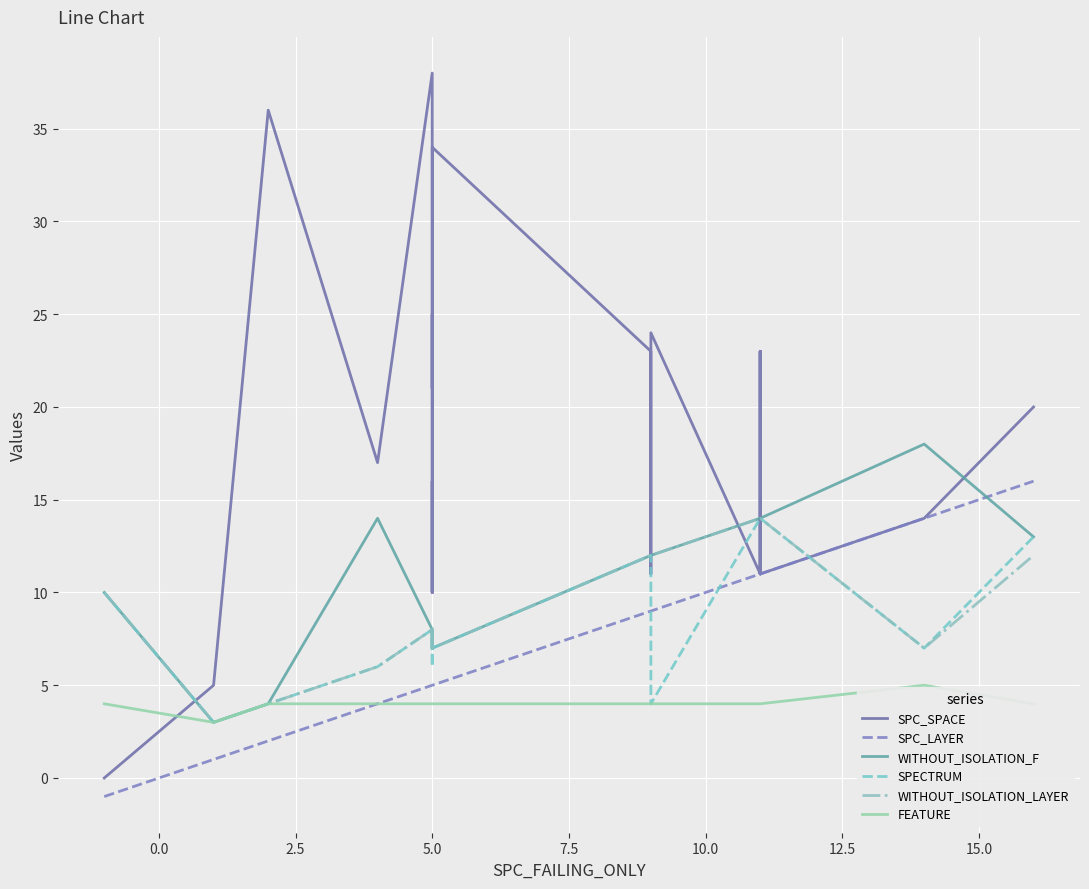

Reading left to right, list all the values displayed in this chart.

SPC_SPACE: 0	5	36	17	38	10	16	10	25	21	34	23	11	24	11	23	11	23	11	14	20
SPC_LAYER: -1	1	2	4	5	5	5	5	5	5	5	9	9	9	11	11	11	11	11	14	16
WITHOUT_ISOLATION_F: 10	3	4	14	8	7	7	7	8	7	7	12	12	12	14	14	14	14	14	18	13
SPECTRUM: 10	3	4	6	8	7	7	7	8	6	7	12	12	4	14	14	14	14	14	7	13
WITHOUT_ISOLATION_LAYER: 10	3	4	6	8	7	7	7	8	7	7	12	12	12	14	14	14	14	14	7	12
FEATURE: 4	3	4	4	4	4	4	4	4	4	4	4	4	4	4	4	4	4	4	5	4